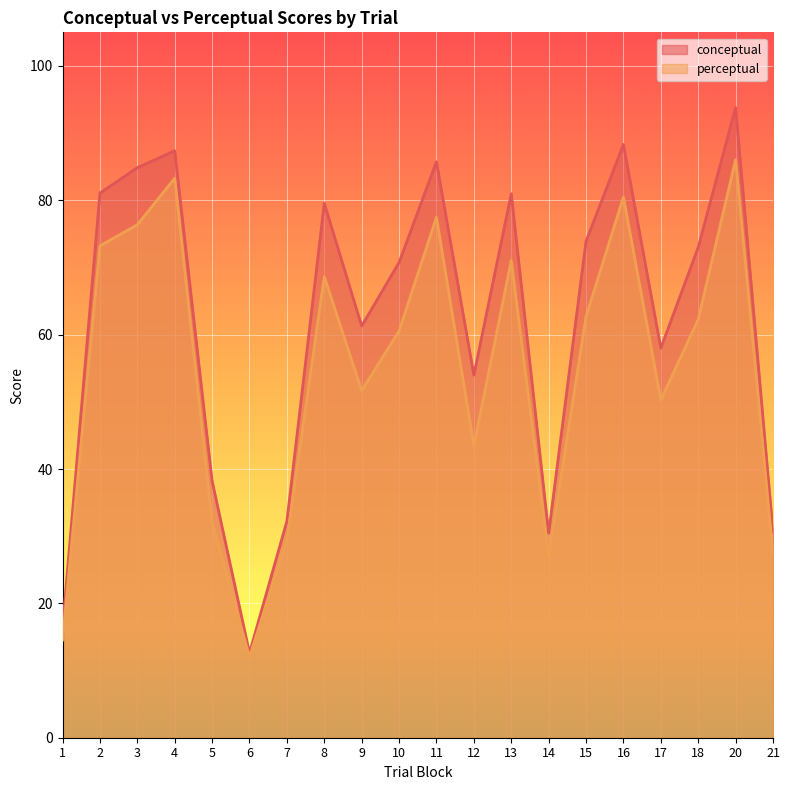

What is the value of the conceptual point at the 17th from the left?

58.0